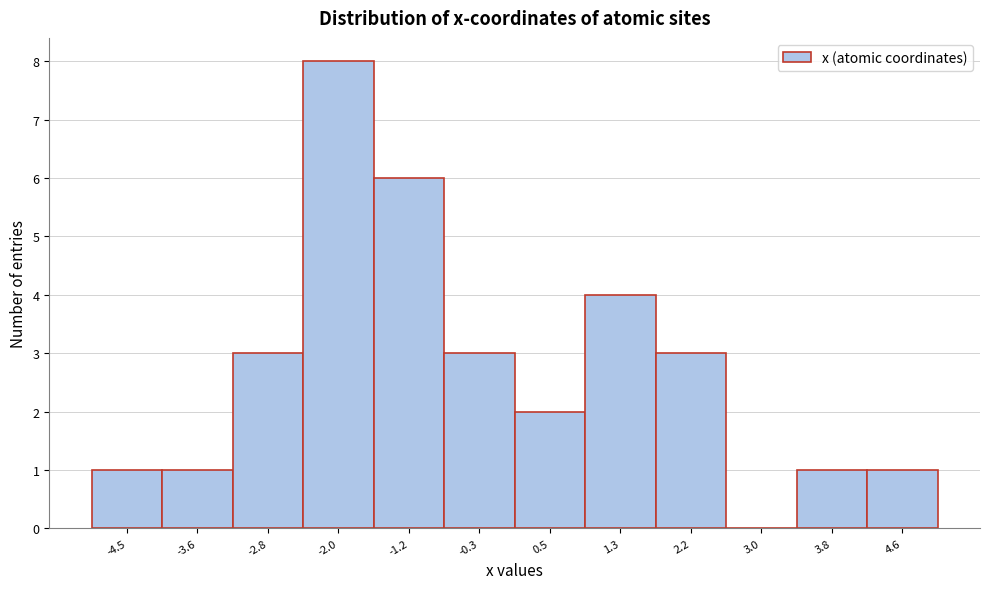

Reading right to left, what are all the values shown in this chart?

4.6=1	3.8=1	3.0=0	2.2=3	1.3=4	0.5=2	-0.3=3	-1.2=6	-2.0=8	-2.8=3	-3.6=1	-4.5=1